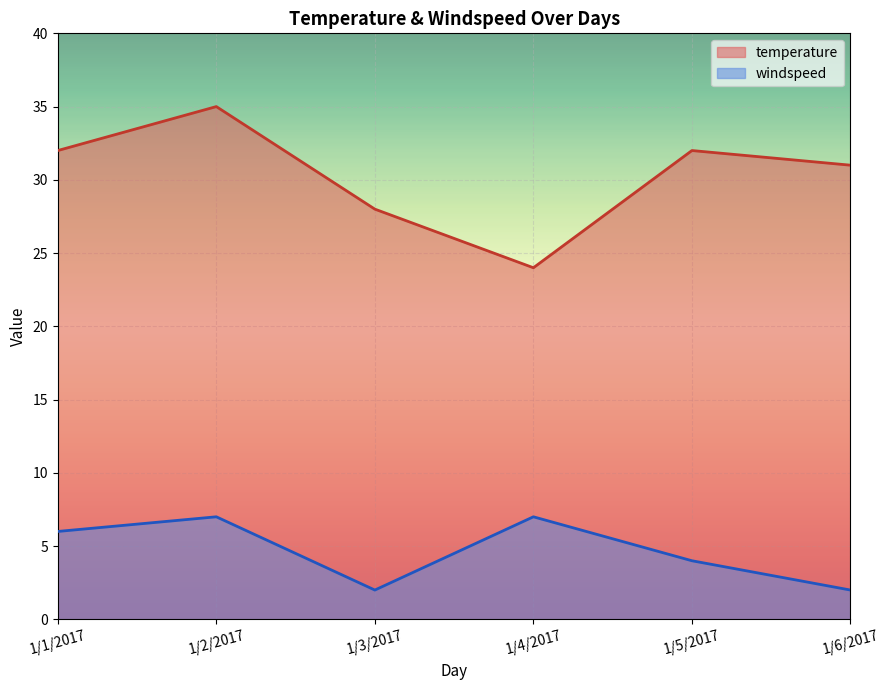

What is the sum of all windspeed values?

28